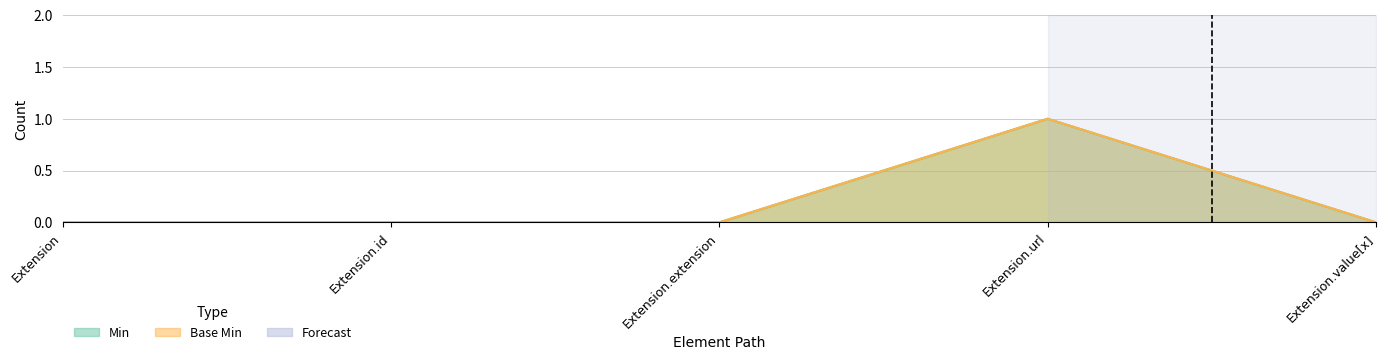

List the labels in order of Base Min value, smallest first.

Extension, Extension.id, Extension.extension, Extension.value[x], Extension.url